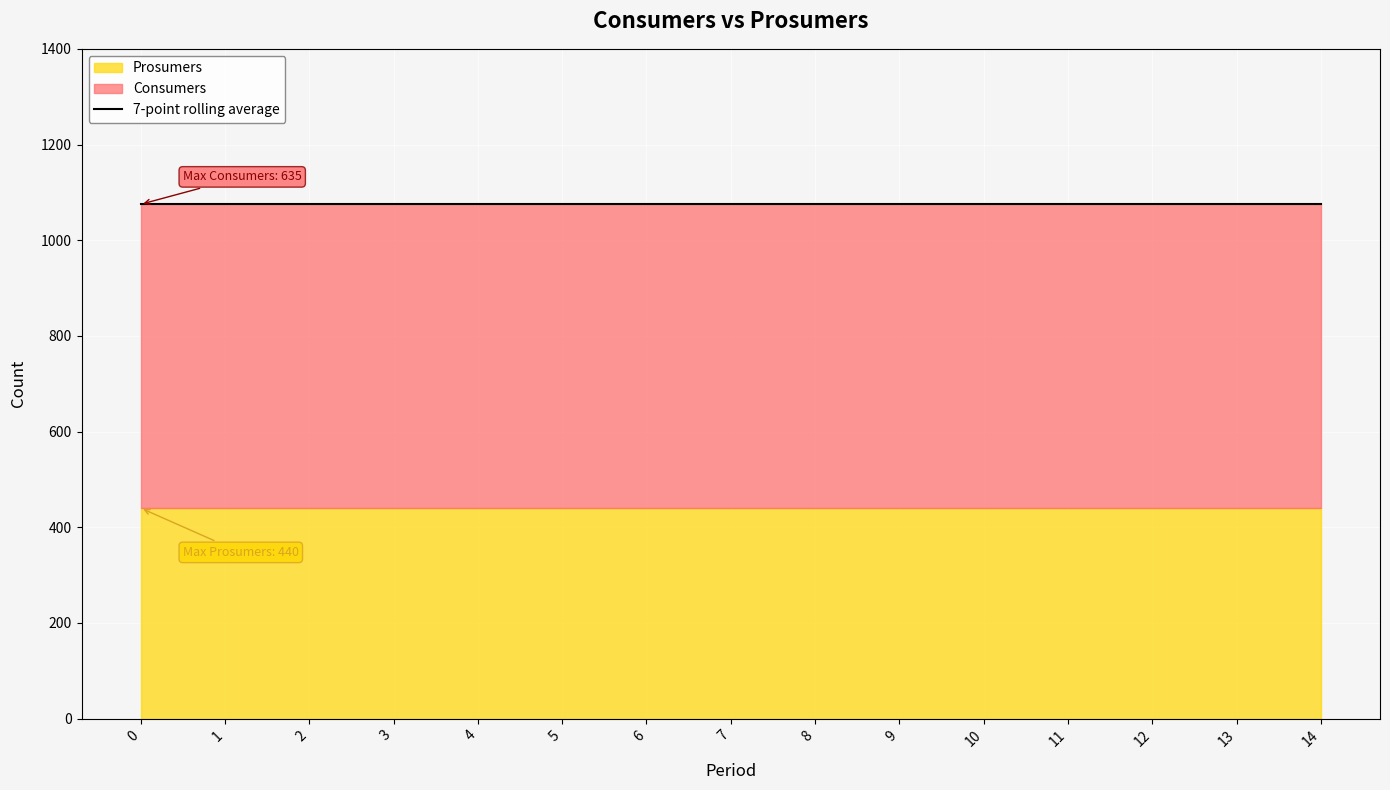

What is the difference between the highest and lowest values at 0?

195